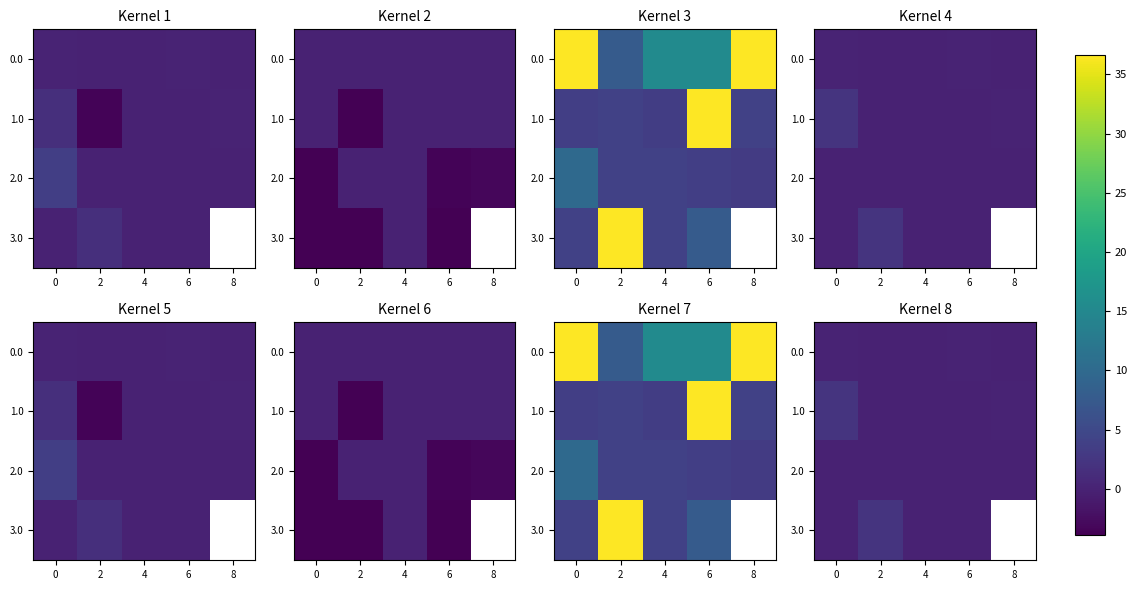

Count the number of categories in the chart.

5